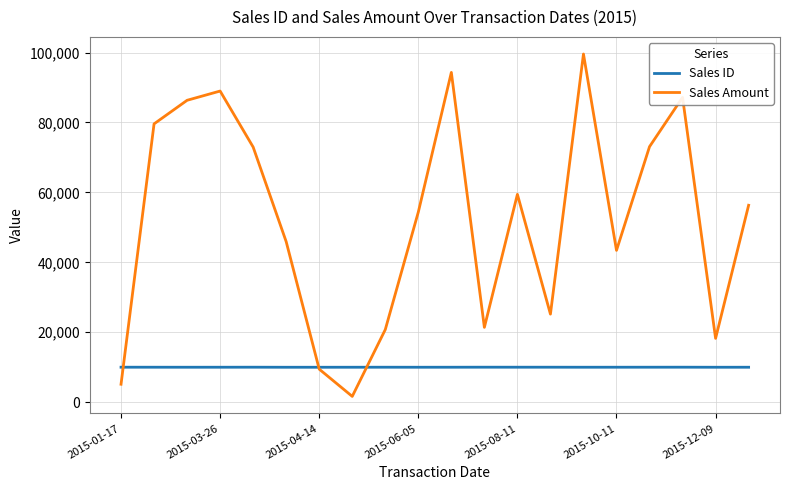

Which series has the widest spread of values?

Sales Amount